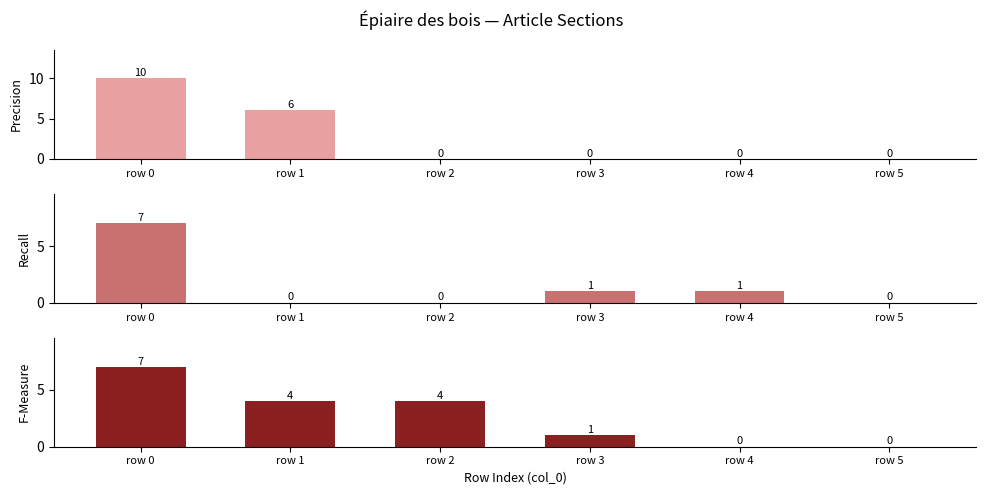

How many groups of bars are there?

6